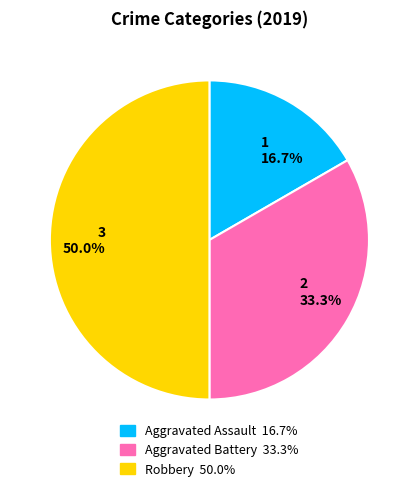

Rank the categories by value from highest to lowest.

3 50.0%, 2 33.3%, 1 16.7%